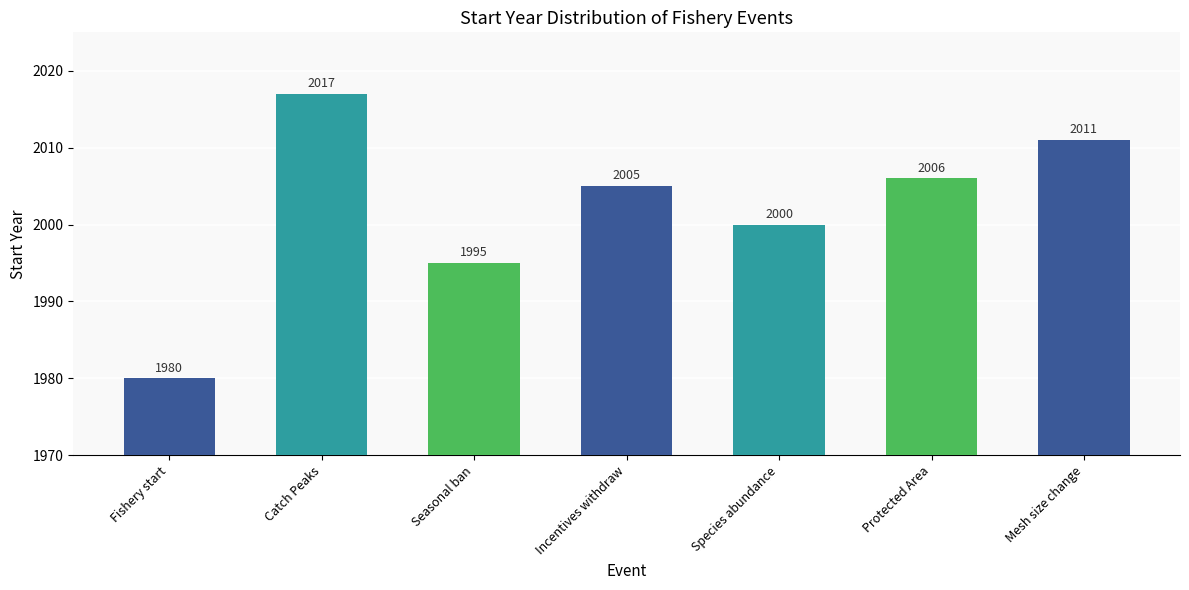

What is the label of the 5th bar from the right?

Seasonal ban